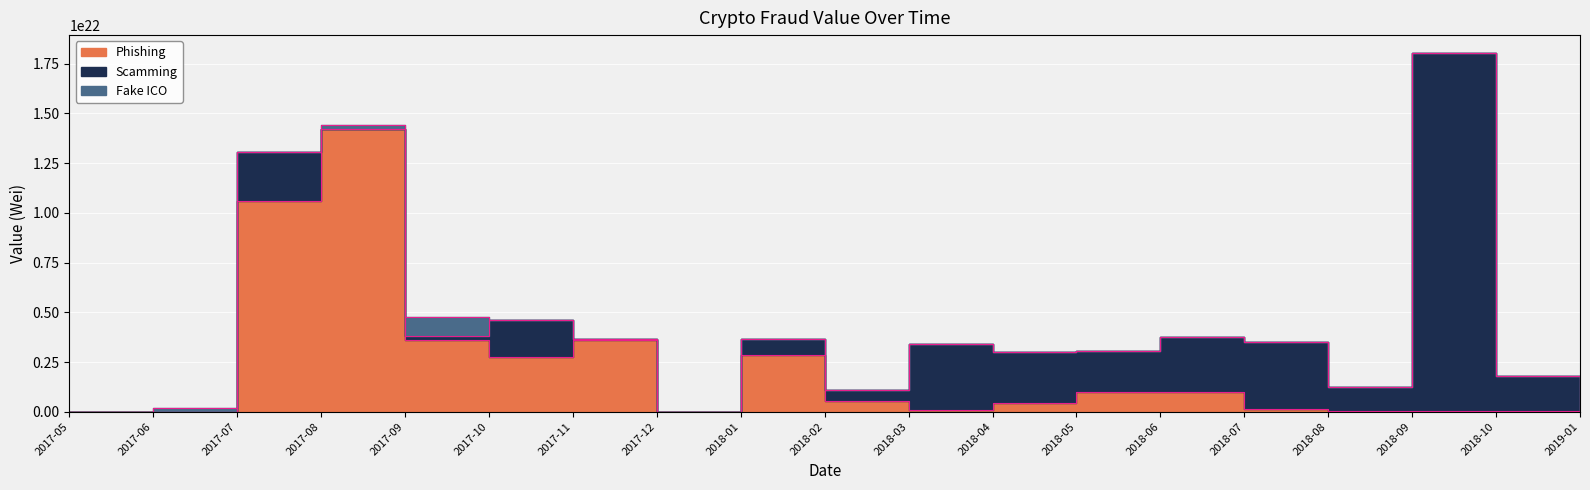

Reading left to right, list all the values displayed in this chart.

Phishing: 90000000000000000	1000000000000000000	10600000000000000000000	14200000000000000000000	3630000000000000000000	2770000000000000000000	3630000000000000000000	0	2850000000000000000000	556000000000000000000	111000000000000000000	431000000000000000000	981000000000000000000	1000000000000000000000	138000000000000000000	48300000000000000000	34100000000000000000	34300000000000000000	4120000000000000000
Scamming: 0	9880000000000000000	2450000000000000000000	30200000000000000000	182000000000000000000	1840000000000000000000	3310000000000000000	0	803000000000000000000	548000000000000000000	3310000000000000000000	2590000000000000000000	2070000000000000000000	2740000000000000000000	3390000000000000000000	1190000000000000000000	18000000000000000000000	1760000000000000000000	1530000000000000000
Fake ICO: 0	183000000000000000000	16200000000000000000	181000000000000000000	975000000000000000000	0	0	0	0	0	0	0	0	1240000000000000000	0	0	0	0	0